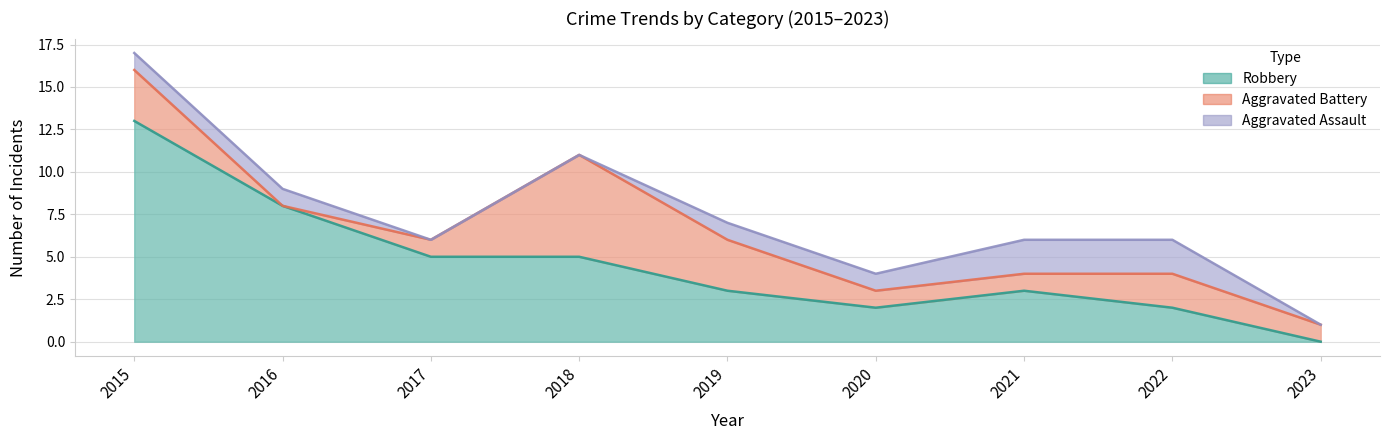

Rank the series by their maximum value, from highest to lowest.

Robbery, Aggravated Battery, Aggravated Assault